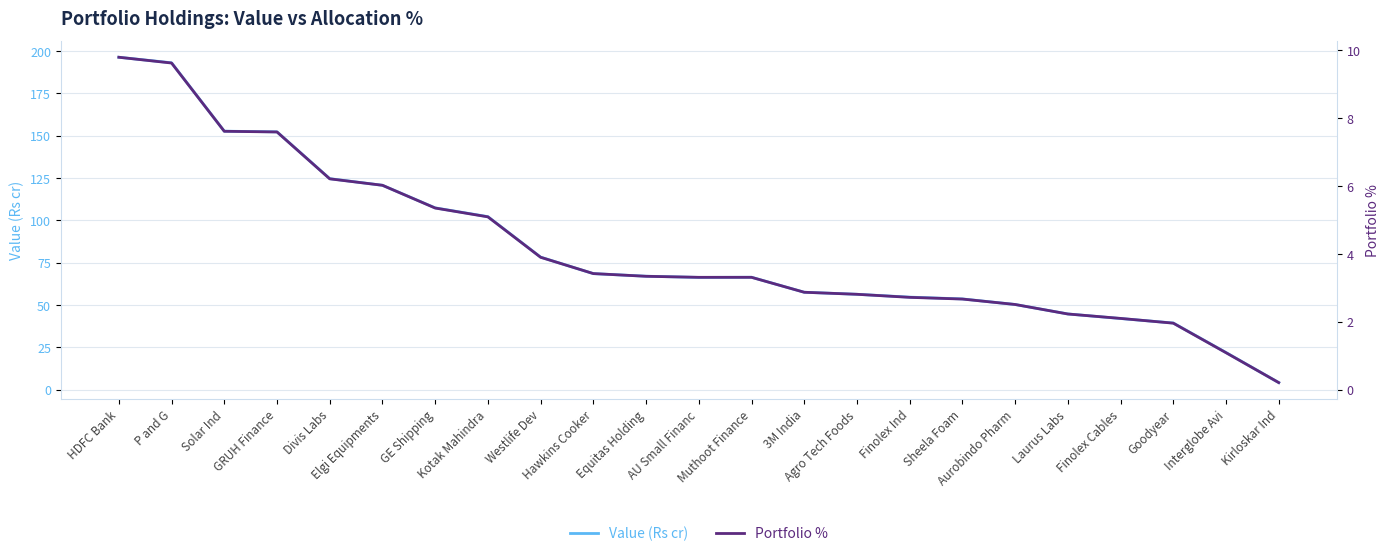

What is the maximum value for Portfolio %?

9.8